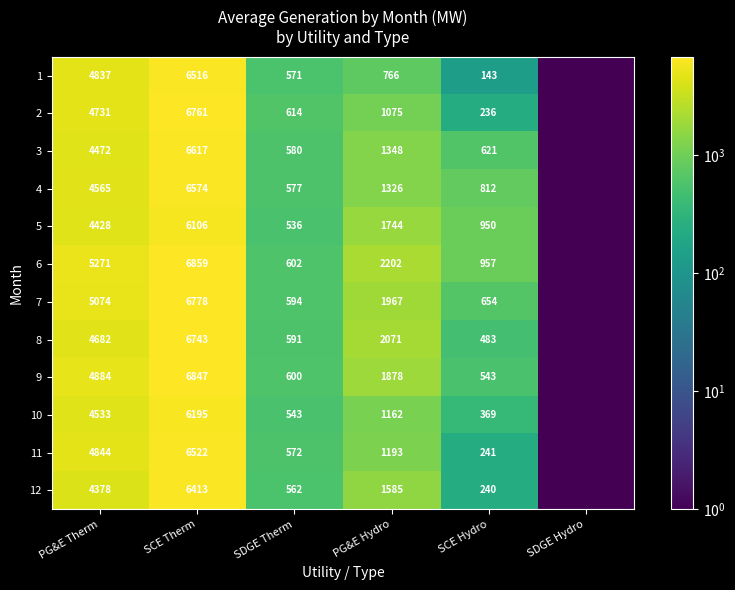

What is the difference between the 3 values at PG&E Therm and PG&E Hydro?

3124.0